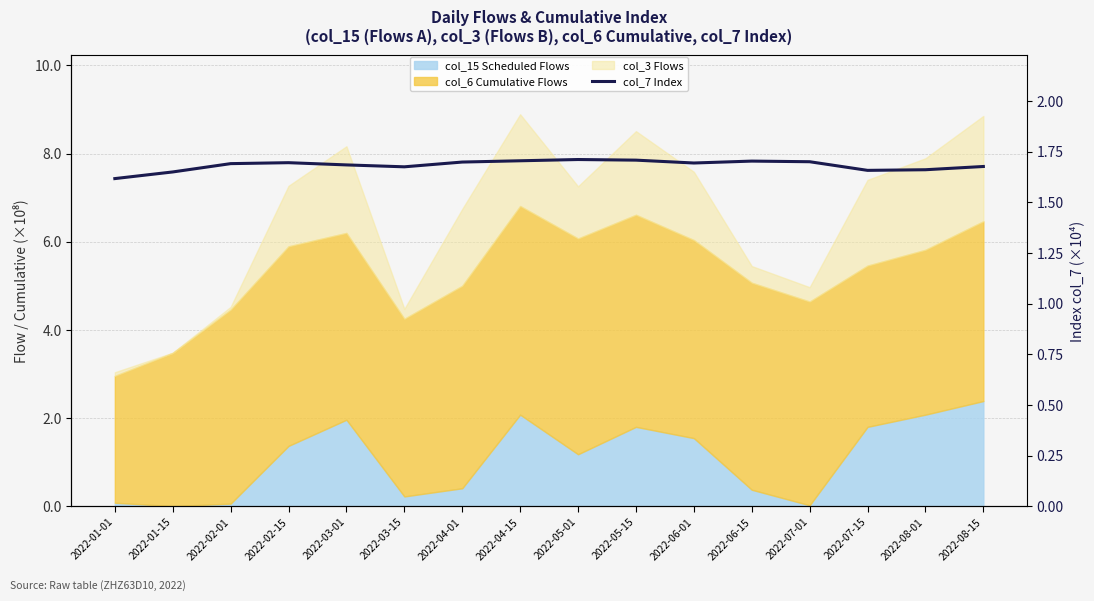

True or false: the data shows 1.7 at 2022-05-01.

True